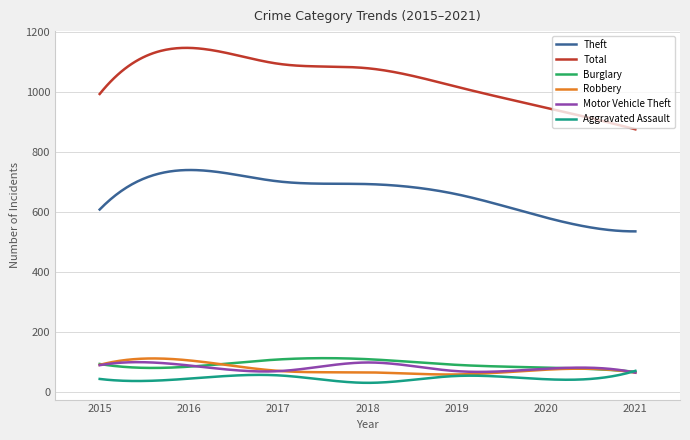

True or false: Theft and Total intersect in this chart.

False